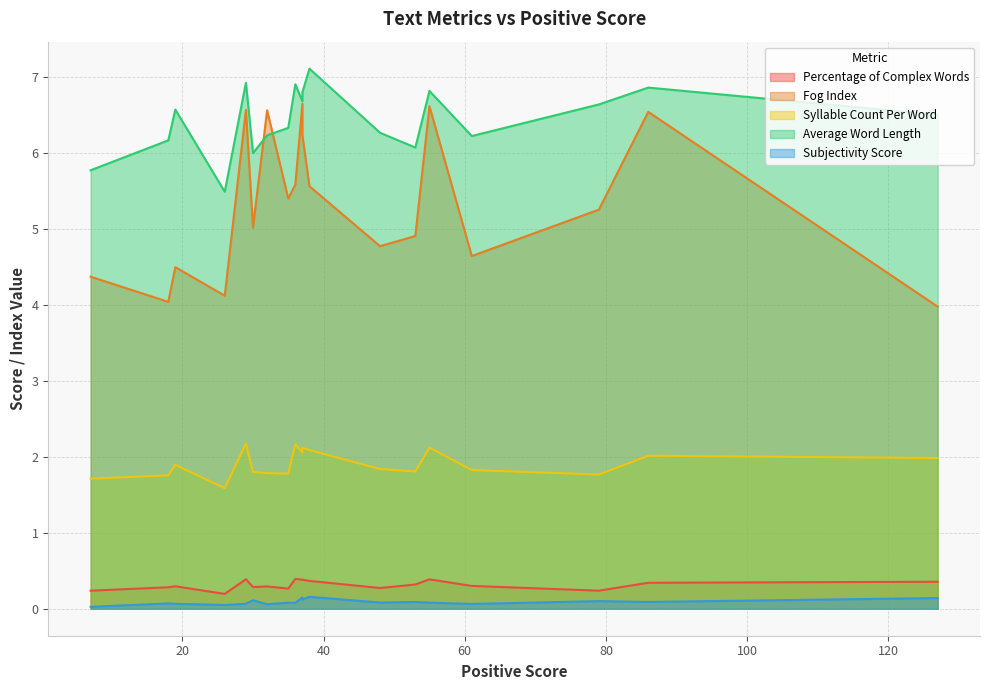

In Subjectivity Score, how many points are higher than both neighbors (excluding endpoints)?

7